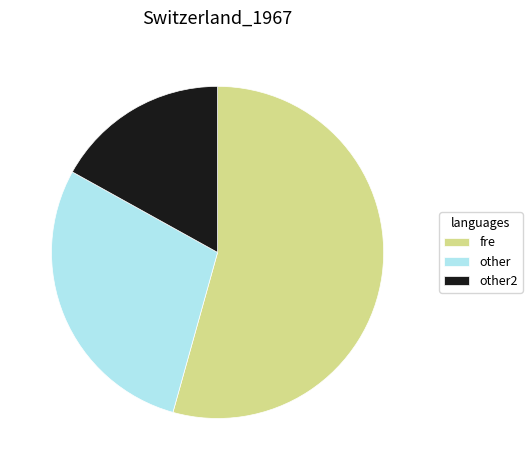

Which has a higher value, fre or other2?

fre